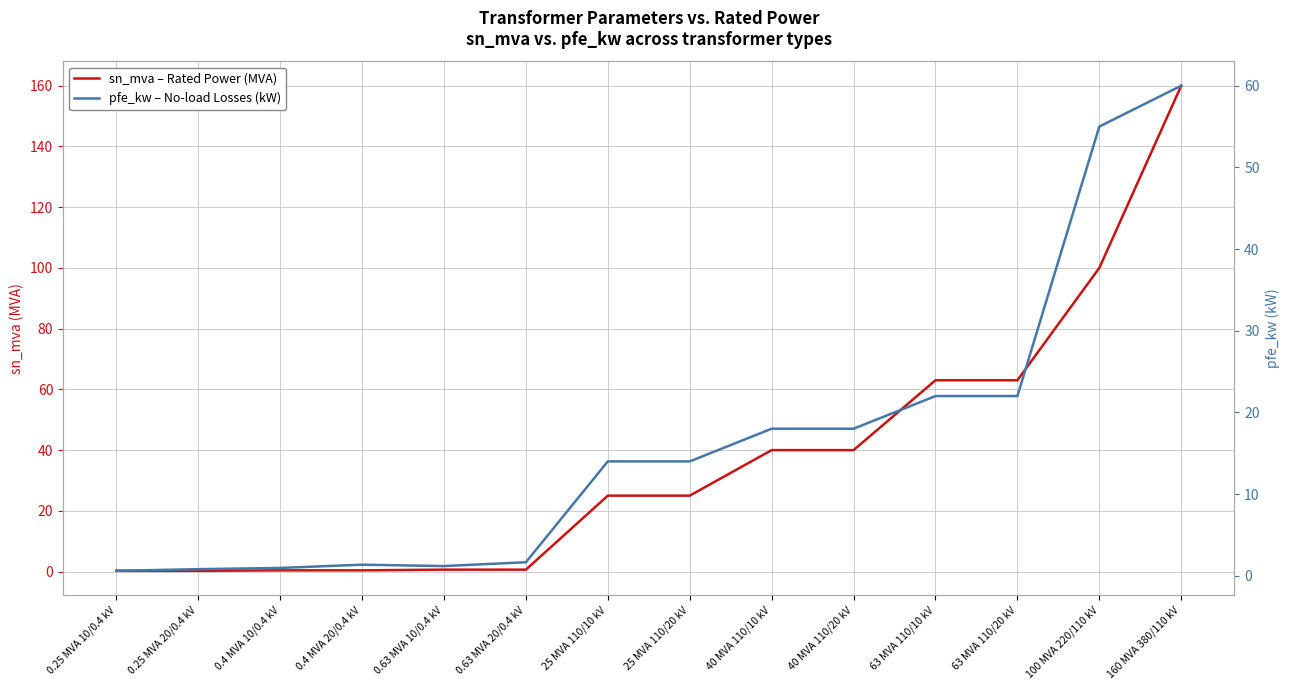

How many times do sn_mva – Rated Power (MVA) and pfe_kw – No-load Losses (kW) cross each other?

1